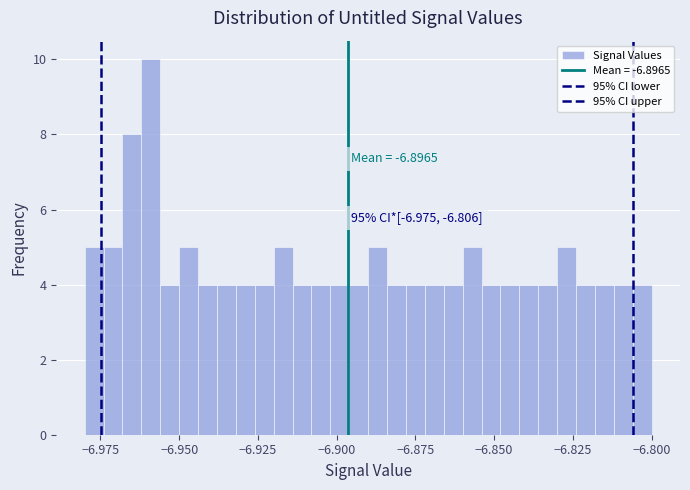

Read against the x-axis, roughly where is the centre of the tallest bar?

-6.960